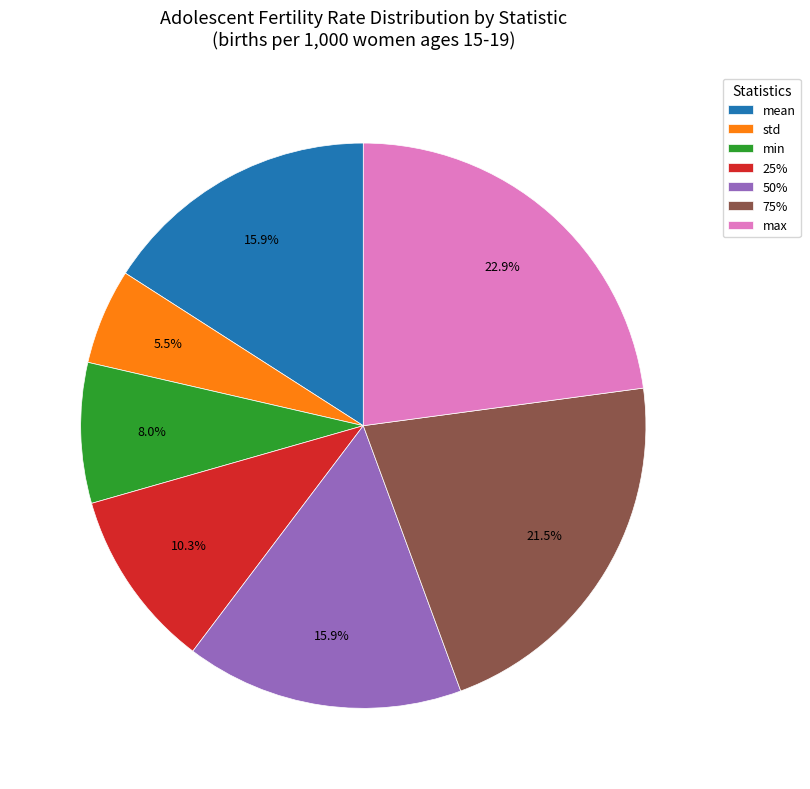

Do 75% and std together represent more than half of the pie?

No